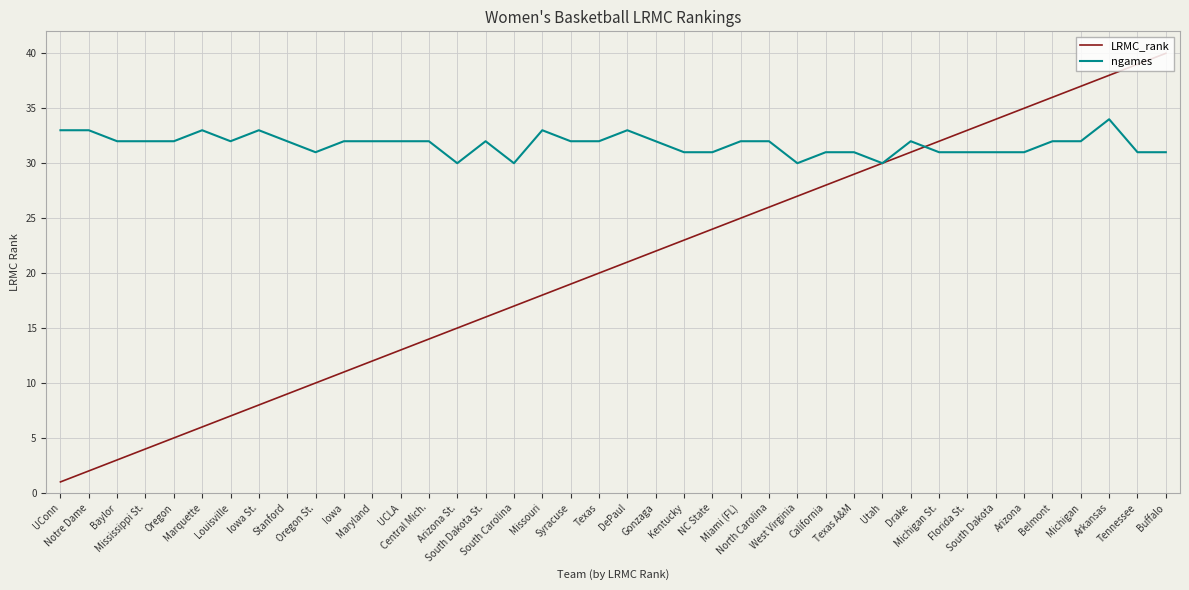

Reading left to right, transcribe all the data shown in this chart.

LRMC_rank: UConn=1	Notre Dame=2	Baylor=3	Mississippi St.=4	Oregon=5	Marquette=6	Louisville=7	Iowa St.=8	Stanford=9	Oregon St.=10	Iowa=11	Maryland=12	UCLA=13	Central Mich.=14	Arizona St.=15	South Dakota St.=16	South Carolina=17	Missouri=18	Syracuse=19	Texas=20	DePaul=21	Gonzaga=22	Kentucky=23	NC State=24	Miami (FL)=25	North Carolina=26	West Virginia=27	California=28	Texas A&M=29	Utah=30	Drake=31	Michigan St.=32	Florida St.=33	South Dakota=34	Arizona=35	Belmont=36	Michigan=37	Arkansas=38	Tennessee=39	Buffalo=40
ngames: UConn=33	Notre Dame=33	Baylor=32	Mississippi St.=32	Oregon=32	Marquette=33	Louisville=32	Iowa St.=33	Stanford=32	Oregon St.=31	Iowa=32	Maryland=32	UCLA=32	Central Mich.=32	Arizona St.=30	South Dakota St.=32	South Carolina=30	Missouri=33	Syracuse=32	Texas=32	DePaul=33	Gonzaga=32	Kentucky=31	NC State=31	Miami (FL)=32	North Carolina=32	West Virginia=30	California=31	Texas A&M=31	Utah=30	Drake=32	Michigan St.=31	Florida St.=31	South Dakota=31	Arizona=31	Belmont=32	Michigan=32	Arkansas=34	Tennessee=31	Buffalo=31